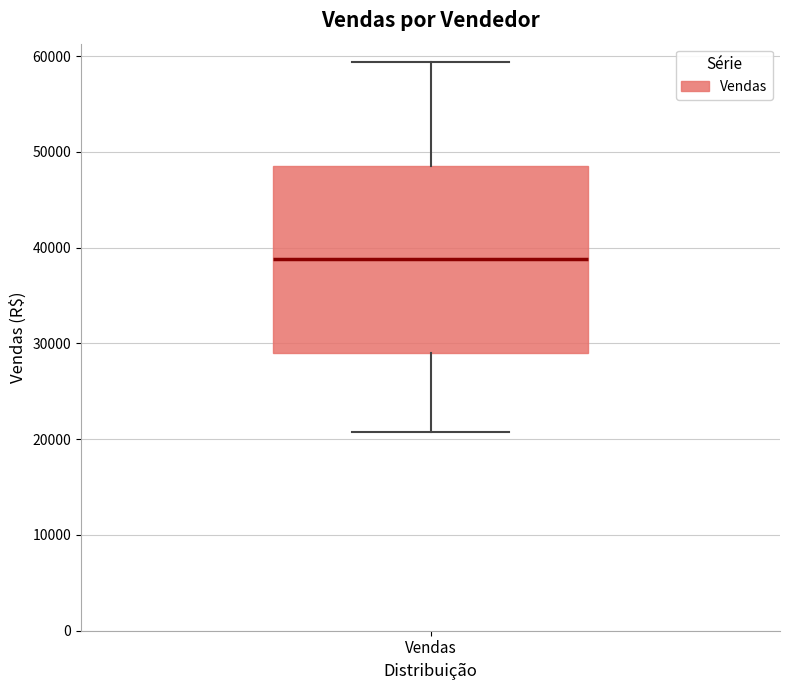

Transcribe this box plot: give where the median line is, the range the box spans, and where the two whiskers end, as read against the y-axis. The values are not printed on the chart, so give them approximately, as read against the axis.

median 39000, box 29000 to 49000, whiskers 21000 to 59000